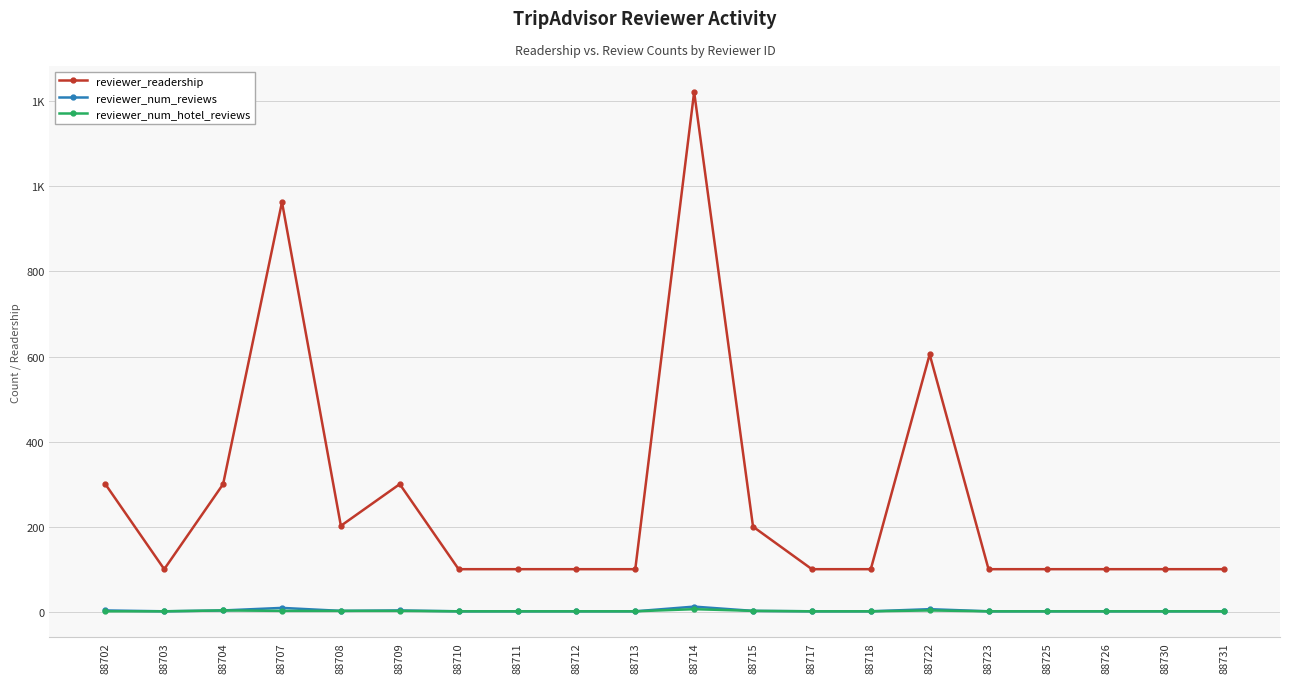

What is the difference between the reviewer_num_reviews values at 88702 and 88712?

2